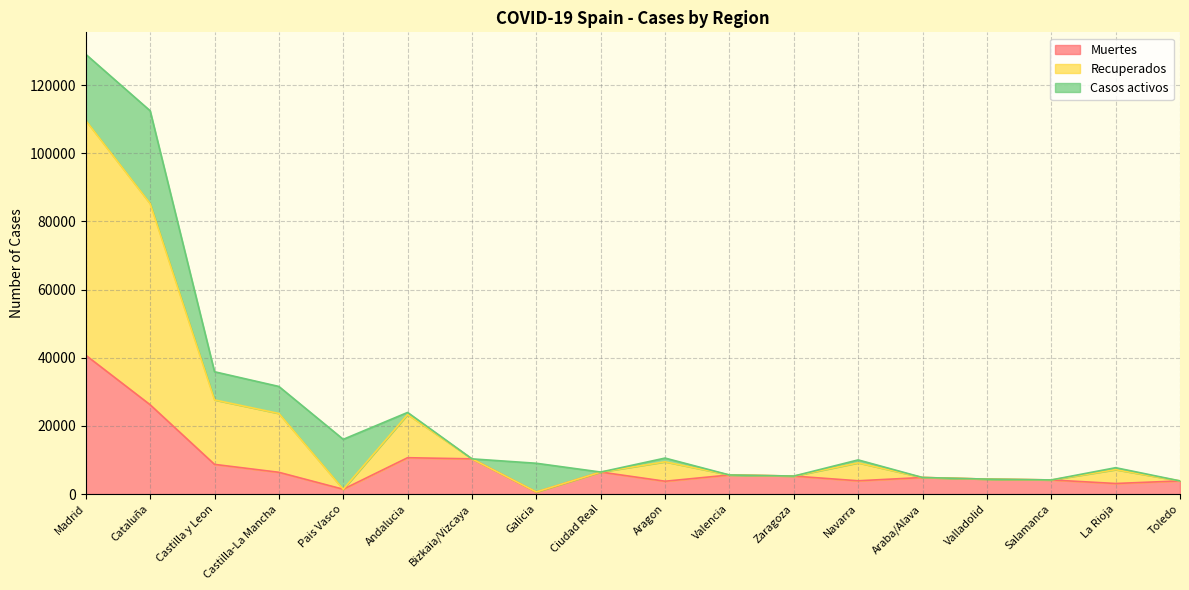

At which label does Recuperados first exceed 7158?

Madrid